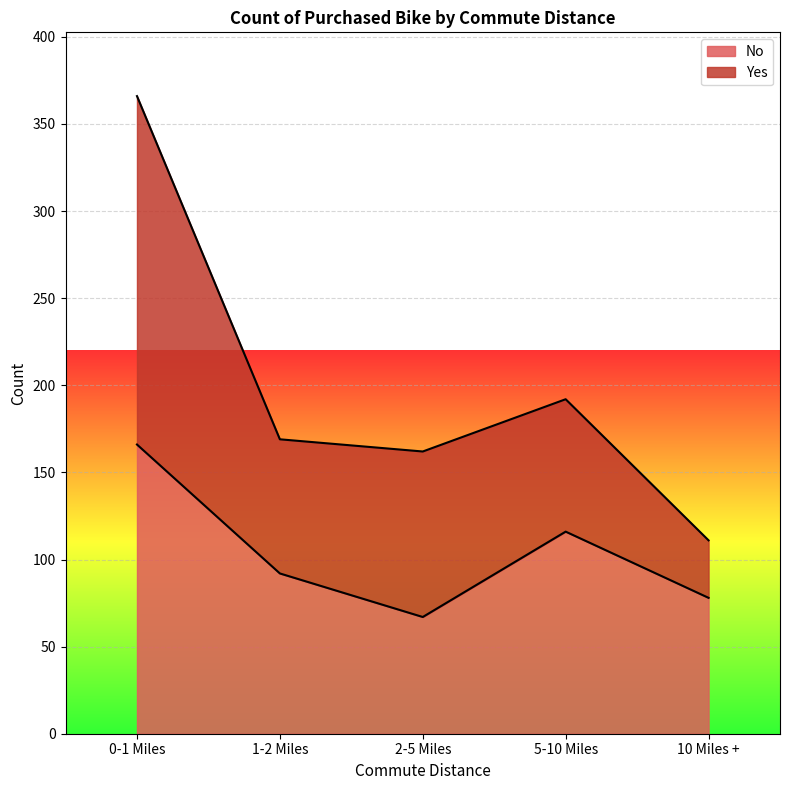

What is the ratio of the value at 2-5 Miles to the value at 5-10 Miles?

0.6